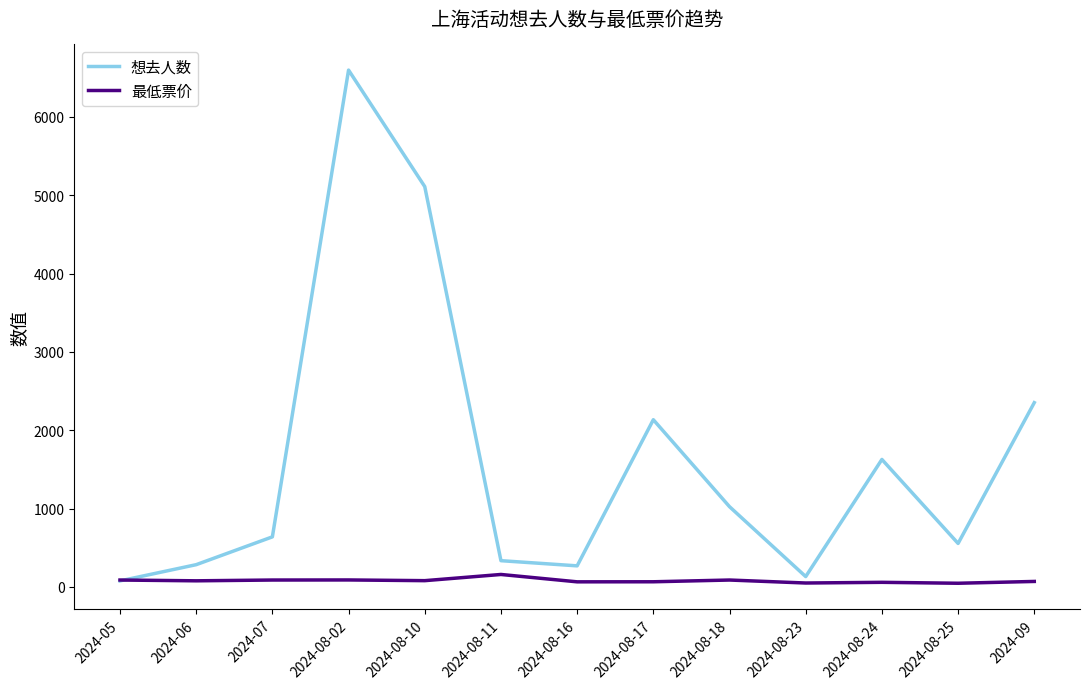

At 2024-08-17, list the series in order from smallest to largest.

最低票价, 想去人数